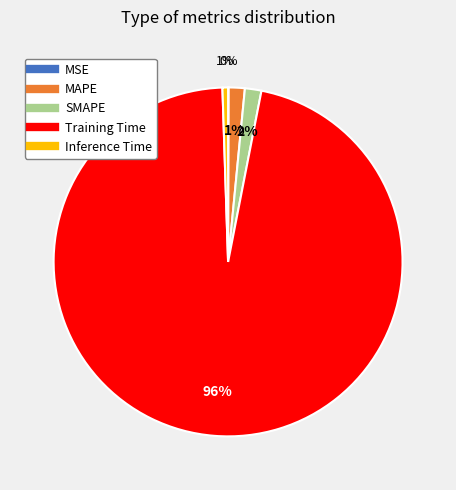

Is it true that SMAPE is 2% of the pie?

True